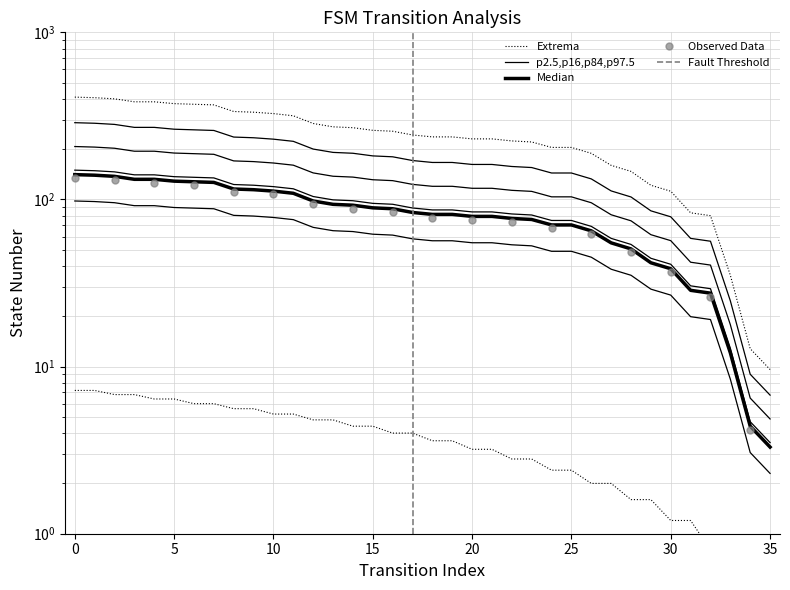

At which label does source_state reach its minimum?

34